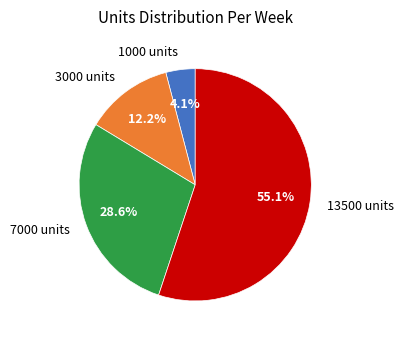

Count the number of slices in the pie.

4